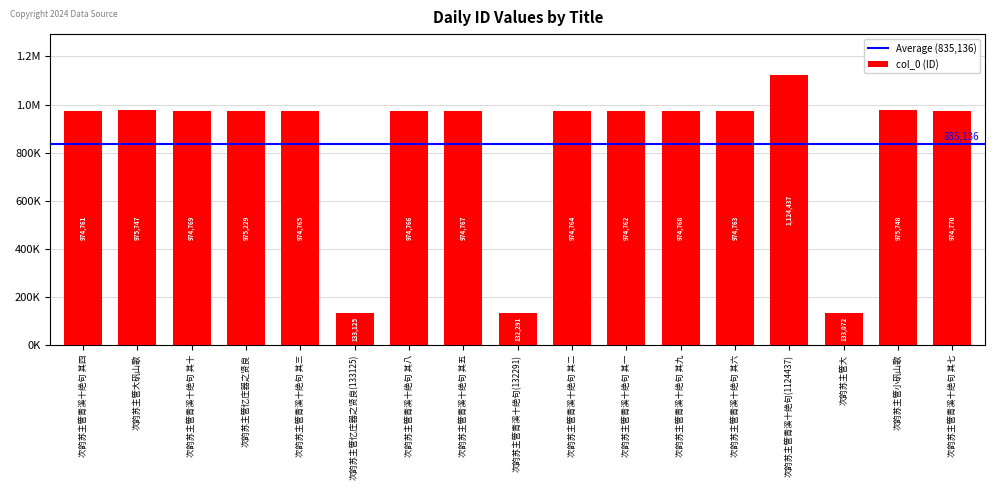

What is the difference between the maximum and minimum values?

992146